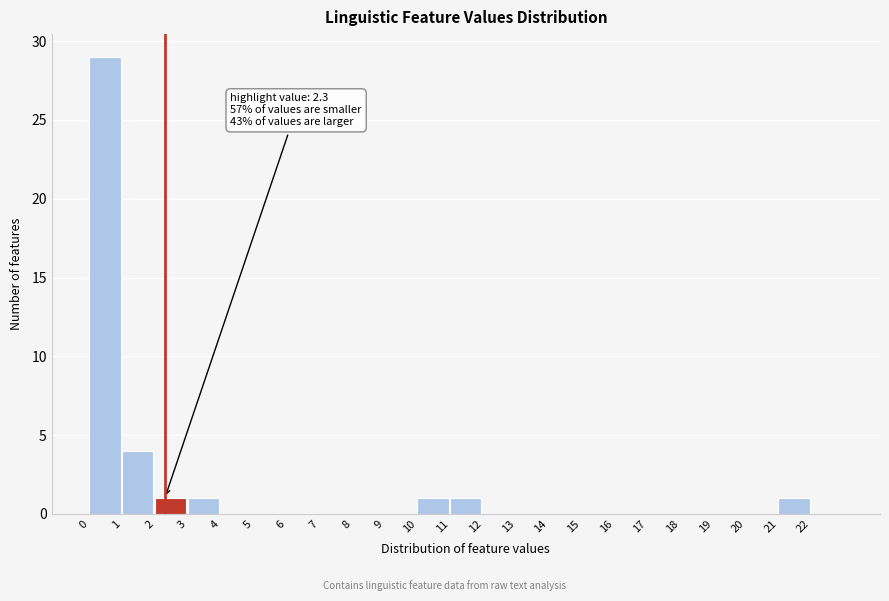

Over which range of the x-axis is the bar tallest?

0 to 1